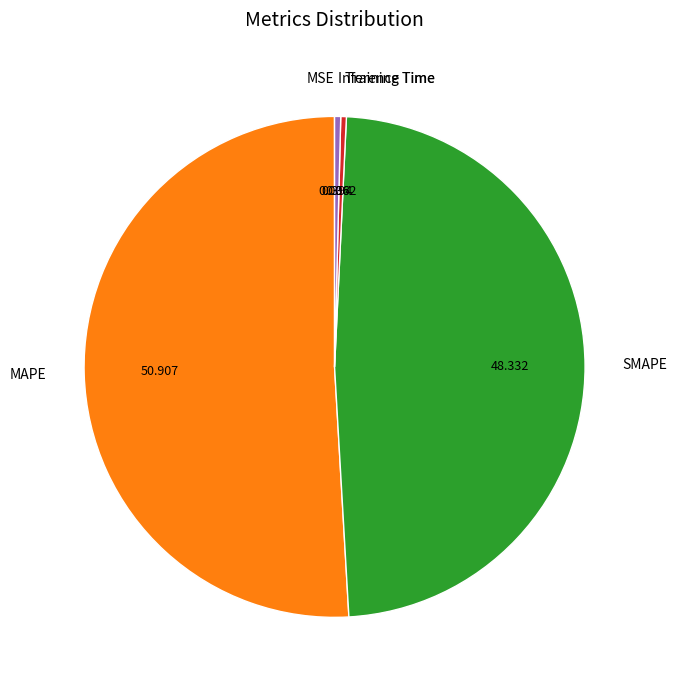

Is there any slice that represents more than half of the pie?

Yes